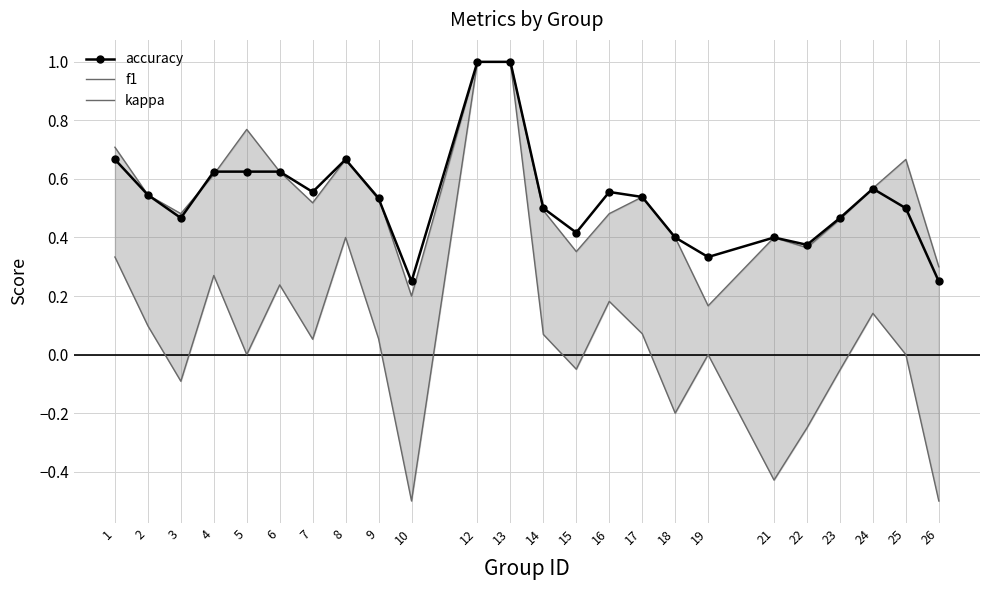

How many lines are shown in the chart?

3